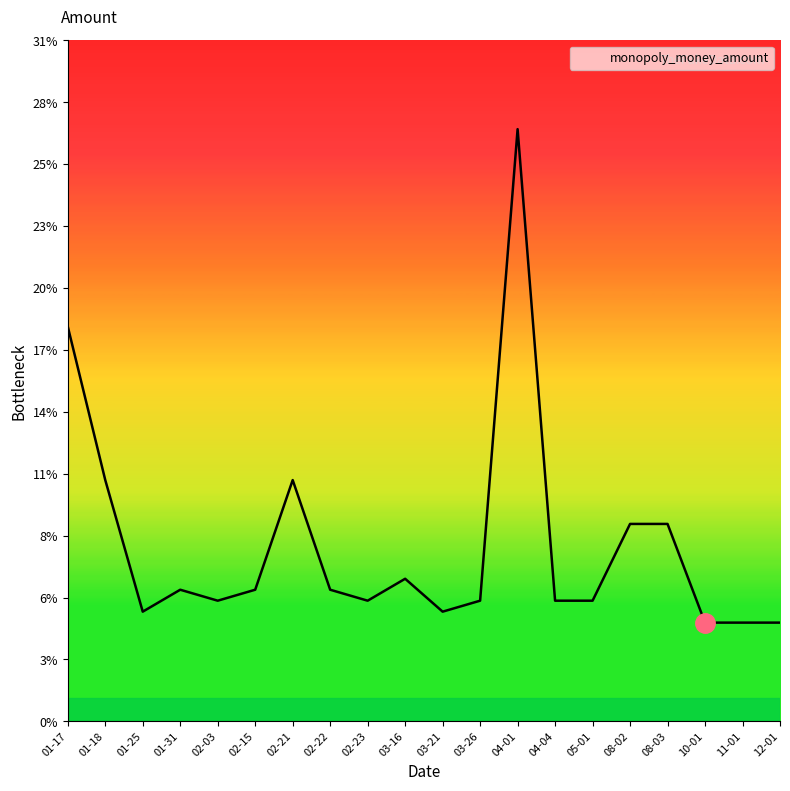

Reading right to left, transcribe all the data shown in this chart.

4.5	4.5	4.5	9.0	9.0	5.5	5.5	27.0	5.5	5.0	6.5	5.5	6.0	11.0	6.0	5.5	6.0	5.0	11.0	18.0